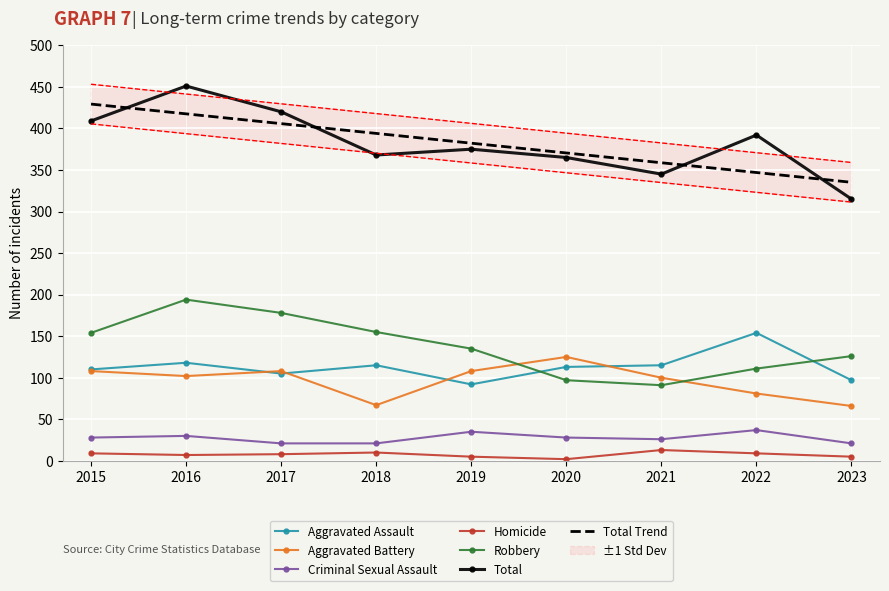

The value of Robbery at 2021 is 91. True or false?

True